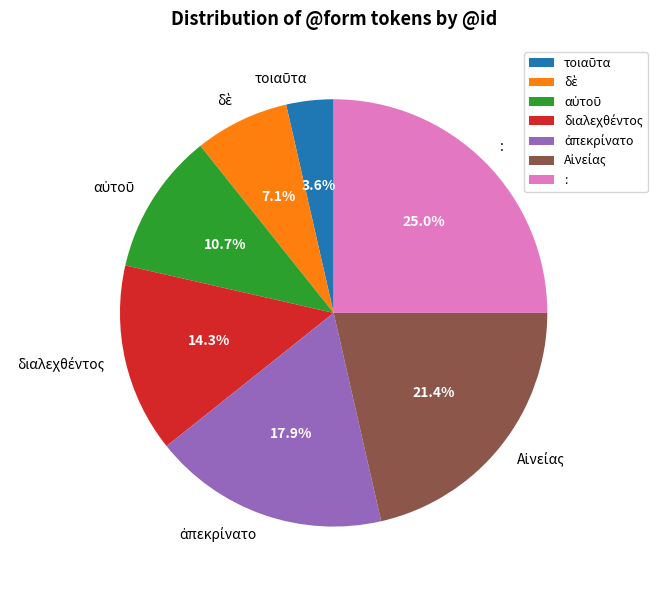

Which slice is the largest?

: